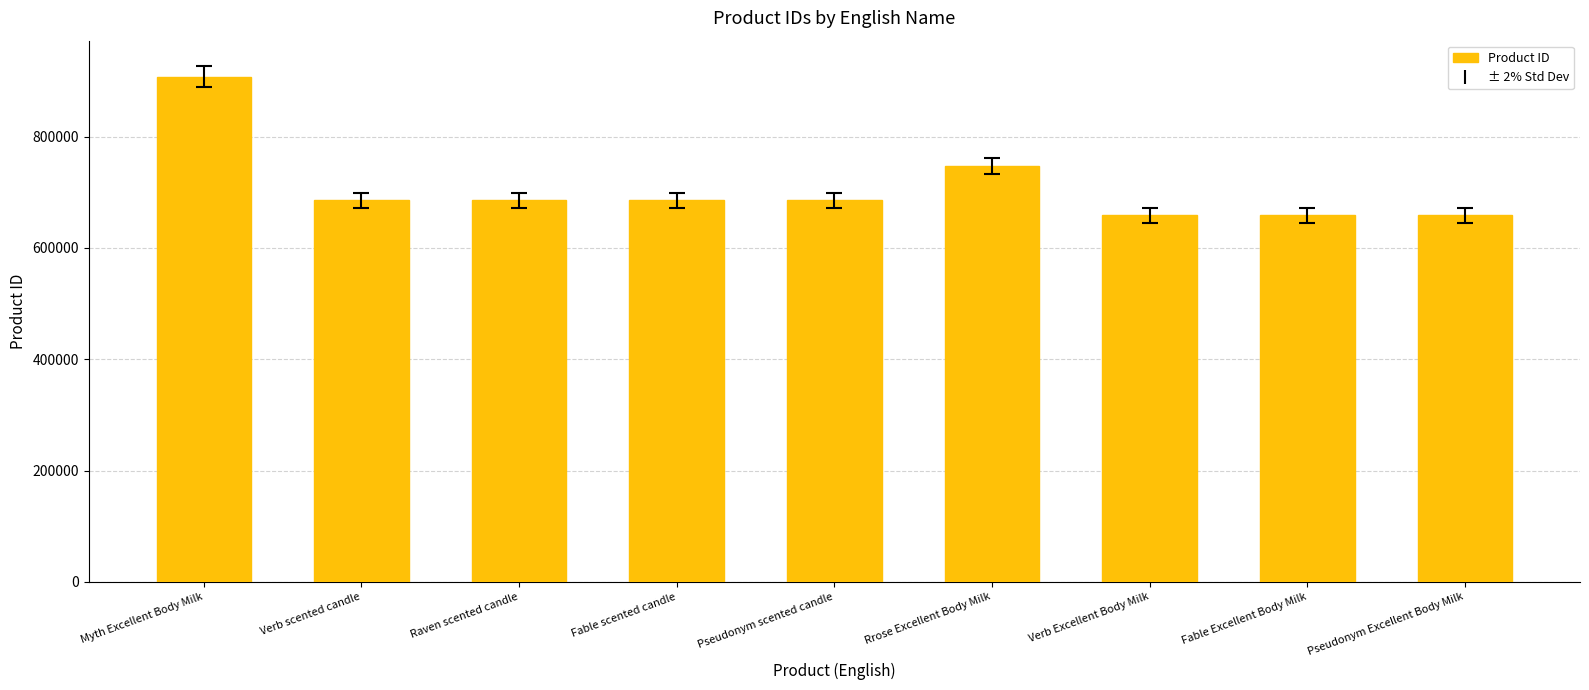

Does the chart contain any negative values?

No